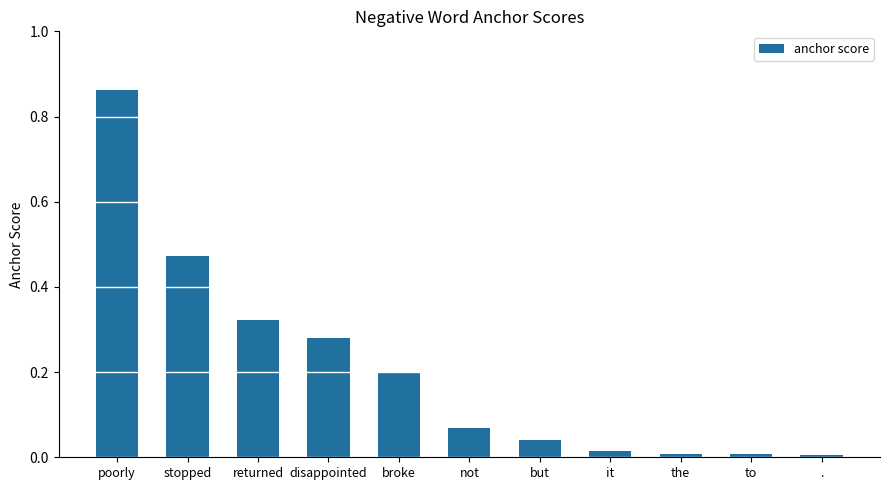

Between returned and stopped, which is larger?

stopped